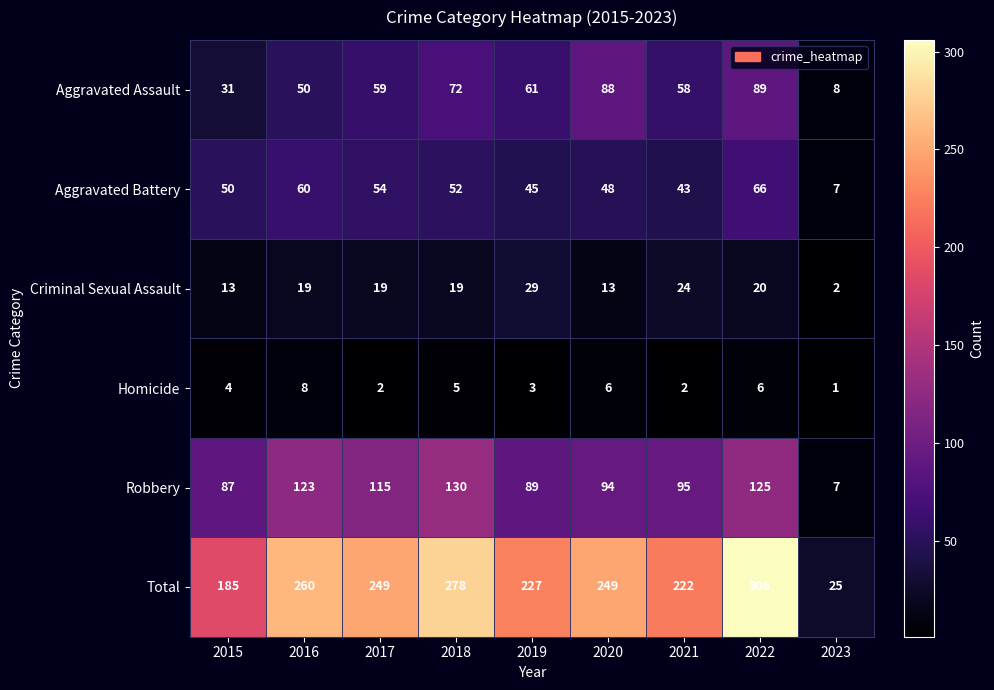

At which label does Aggravated Battery reach its peak?

2022